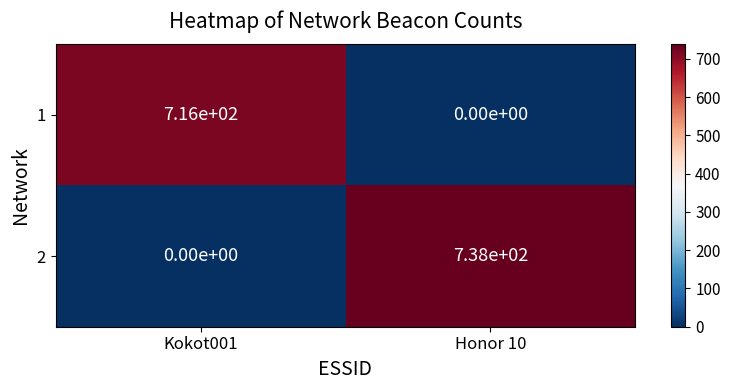

What is the total value across all series at Honor 10?

738